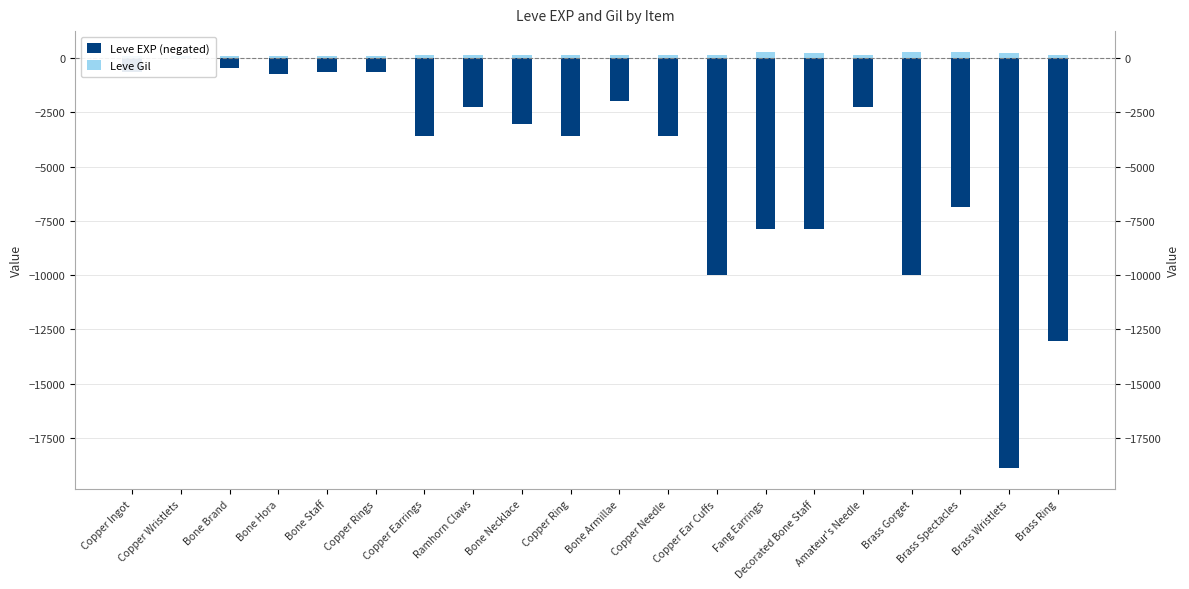

What is the difference between the Leve EXP (negated) values at Copper Earrings and Bone Staff?

2970